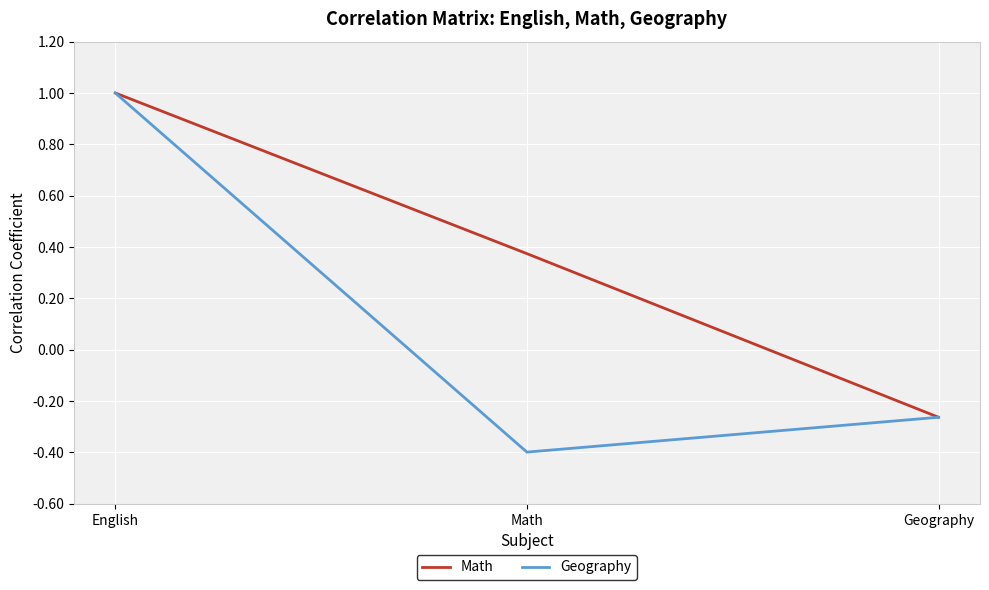

What are all the series names shown in the legend?

Math, Geography